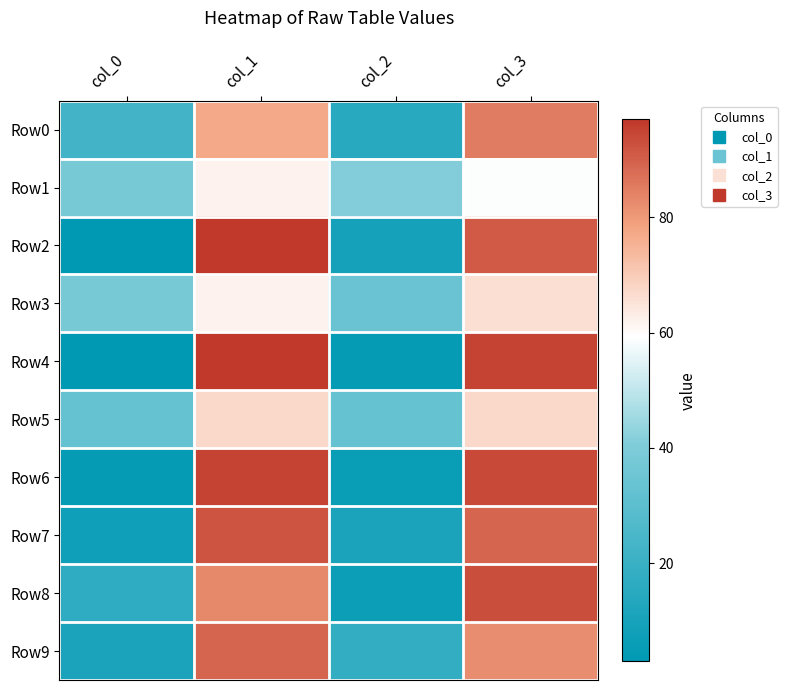

Which has a higher value, col_0 or col_3?

col_3